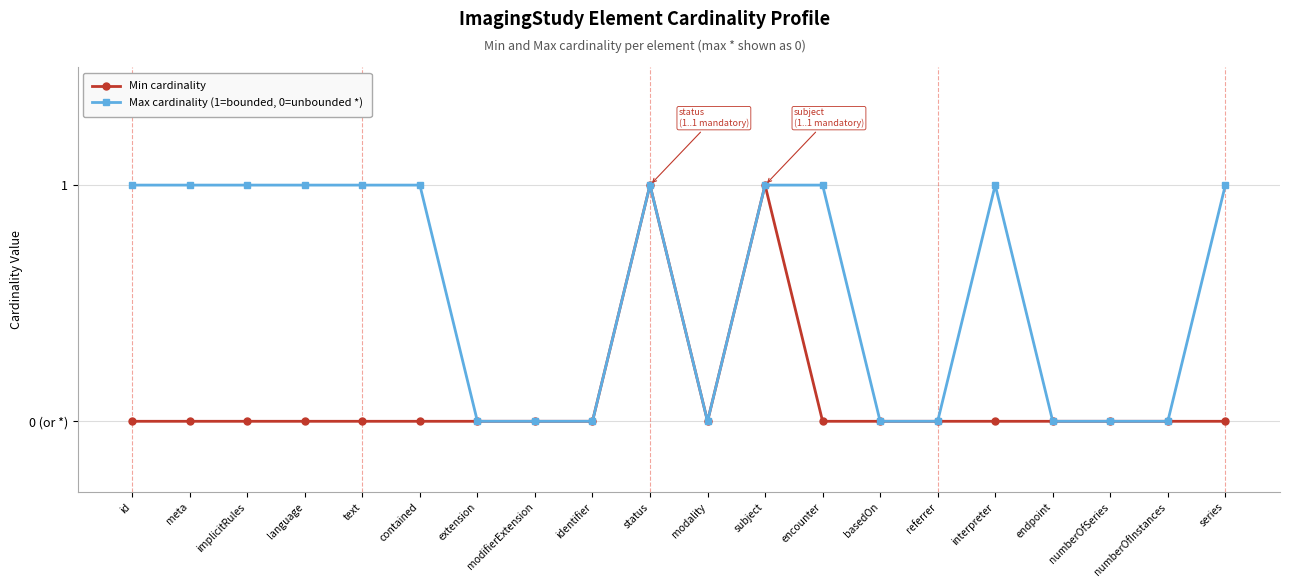

What is the greatest value displayed?

1